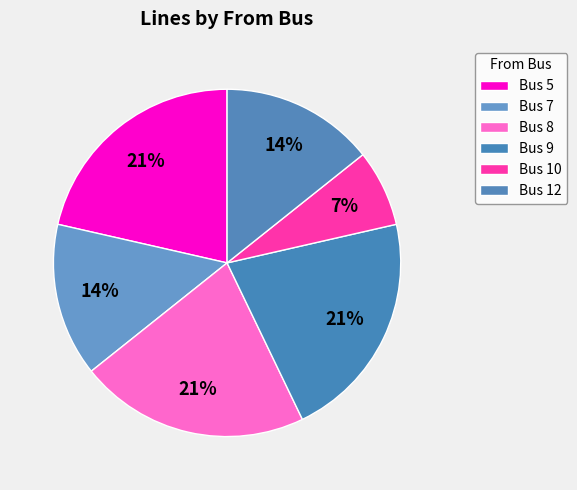

To the nearest percent, what is the difference between the Bus 7 and Bus 9 slice percentages?

7%